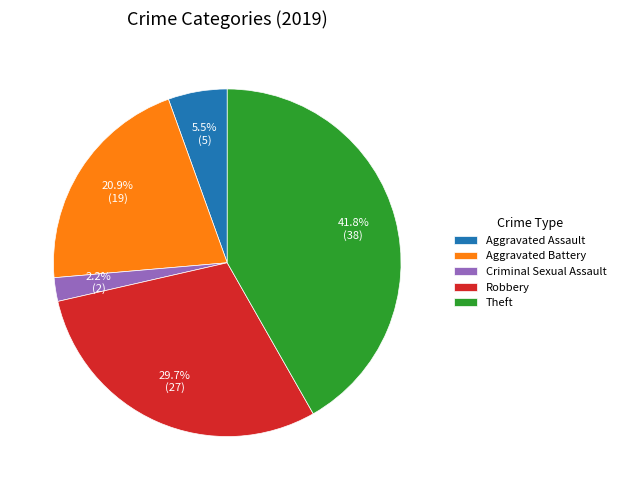

What is the ratio of the value at Robbery to the value at Aggravated Battery?

1.4